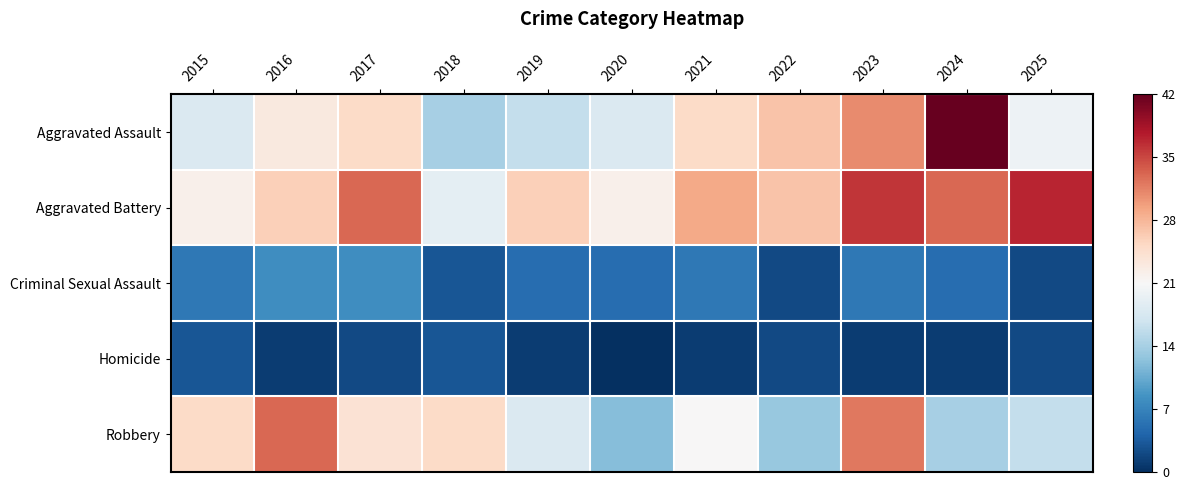

Reading left to right, what are all the values shown in this chart?

Aggravated Assault: 2015=18	2016=23	2017=25	2018=14	2019=16	2020=18	2021=25	2022=27	2023=31	2024=42	2025=20
Aggravated Battery: 2015=22	2016=26	2017=33	2018=19	2019=26	2020=22	2021=29	2022=27	2023=36	2024=33	2025=37
Criminal Sexual Assault: 2015=6	2016=8	2017=8	2018=3	2019=5	2020=5	2021=6	2022=2	2023=6	2024=5	2025=2
Homicide: 2015=3	2016=1	2017=2	2018=3	2019=1	2020=0	2021=1	2022=2	2023=1	2024=1	2025=2
Robbery: 2015=25	2016=33	2017=24	2018=25	2019=18	2020=12	2021=21	2022=13	2023=32	2024=14	2025=16